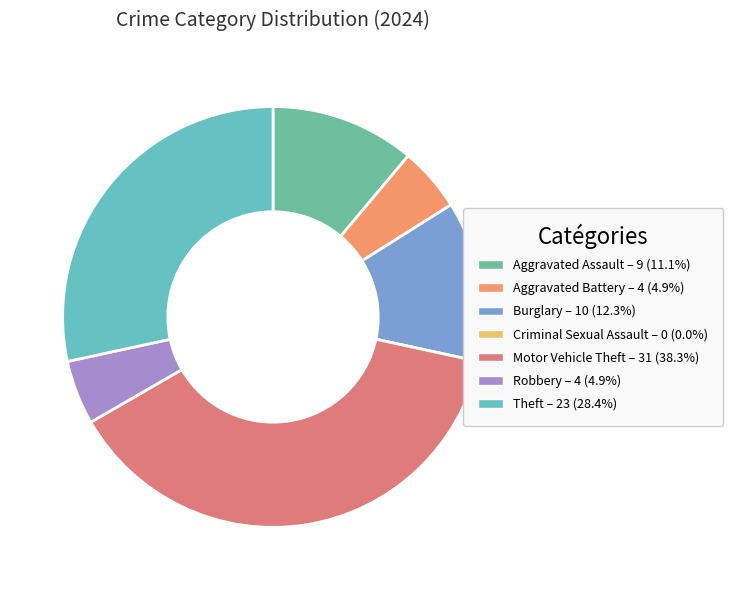

Is Burglary the majority of the pie?

No